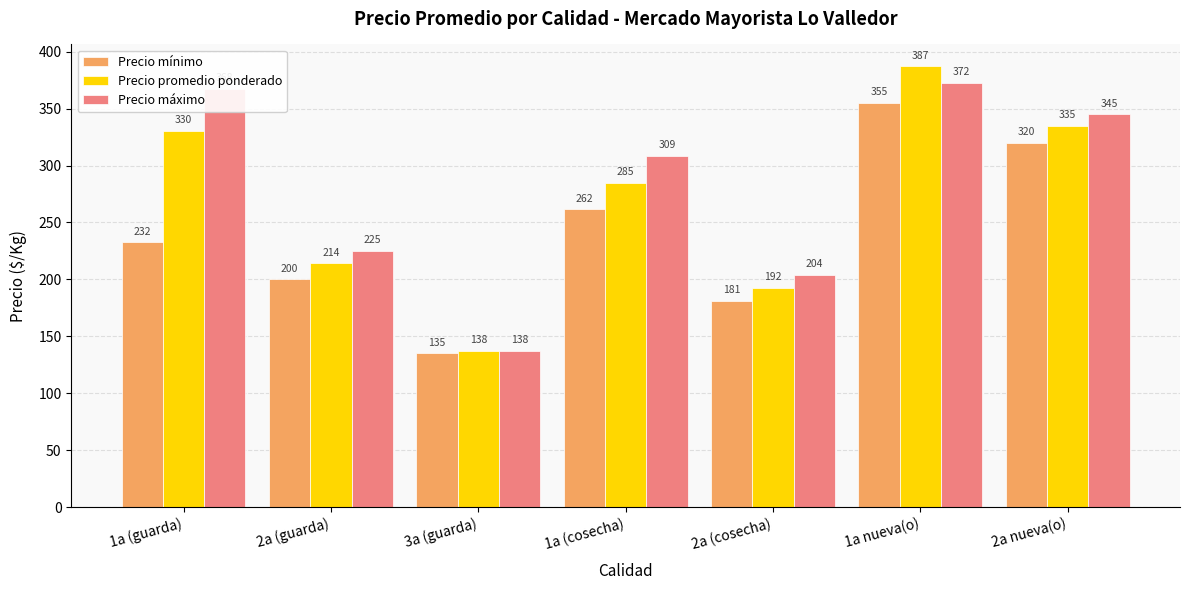

Is the value of Precio mínimo at 1a (cosecha) greater than the value of Precio máximo at 1a (guarda)?

No